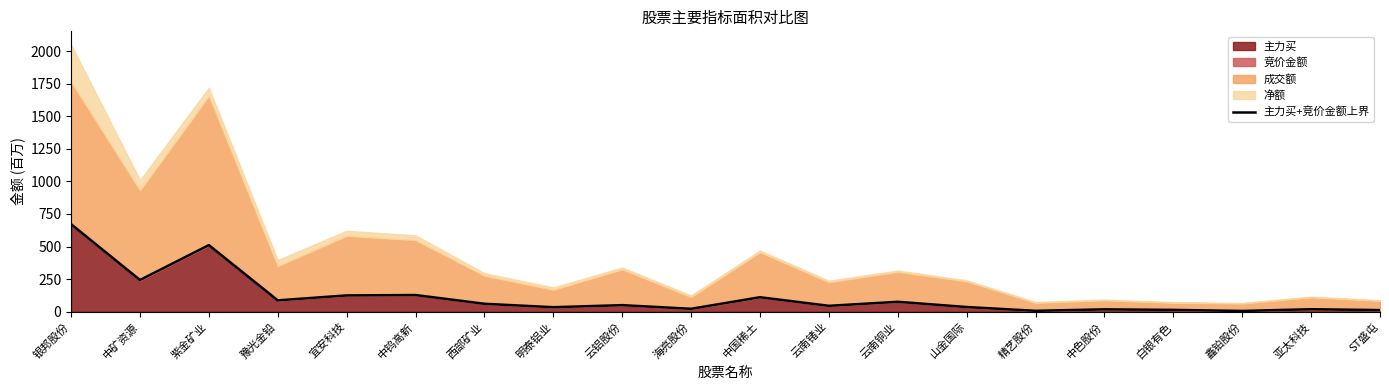

What is the value of the 3rd point from the left?

510.9